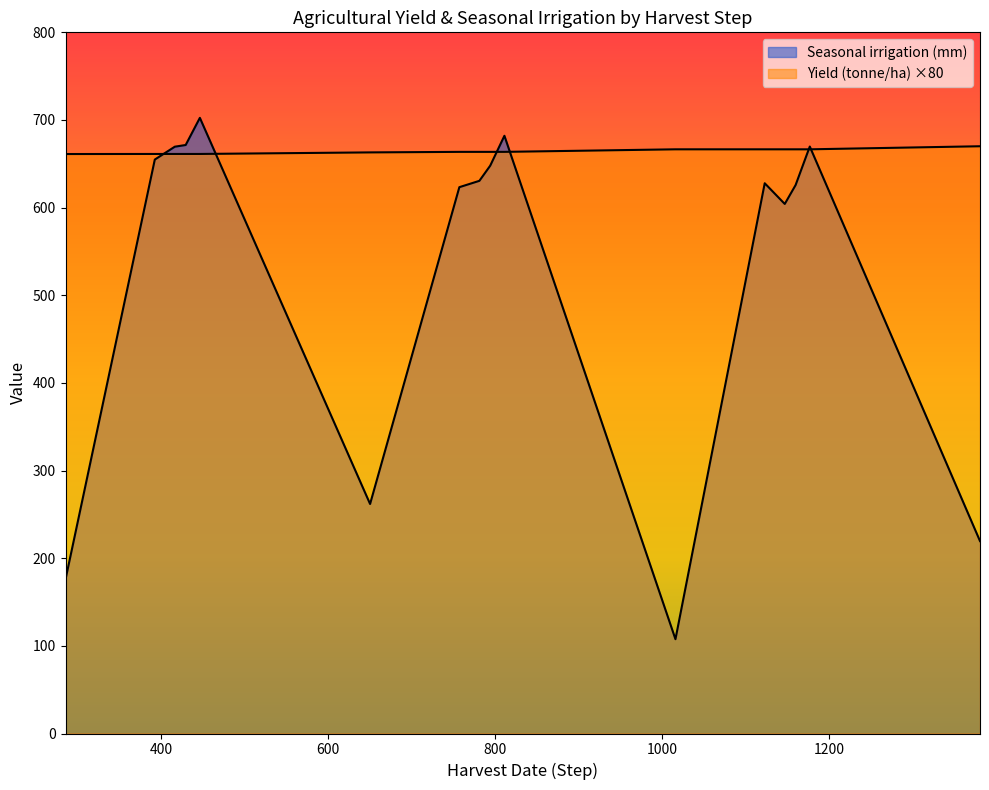

What are all the series names shown in the legend?

Yield (tonne/ha), Seasonal irrigation (mm)